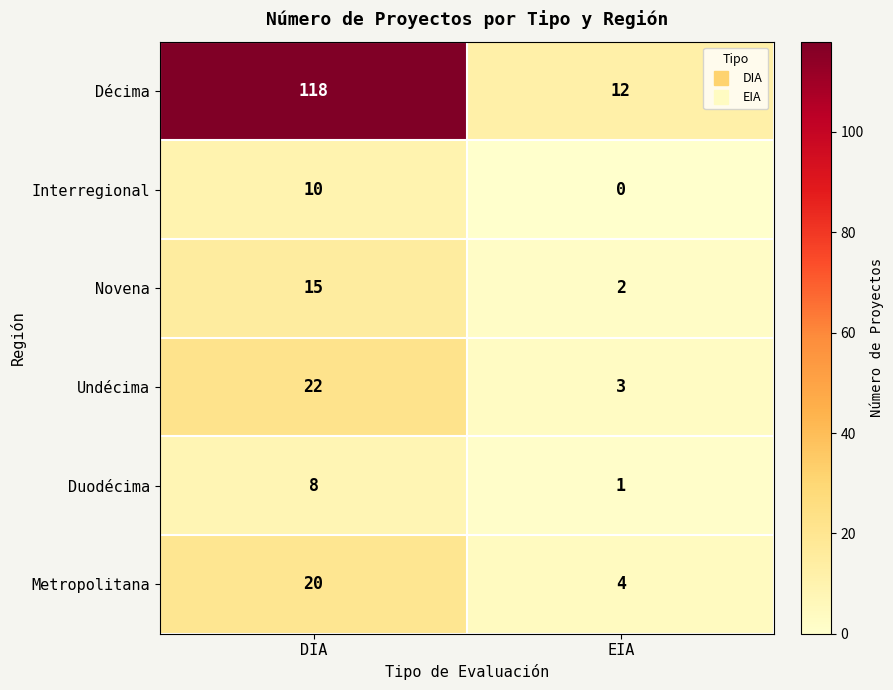

What is the difference between the maximum and minimum values in the Interregional series?

10